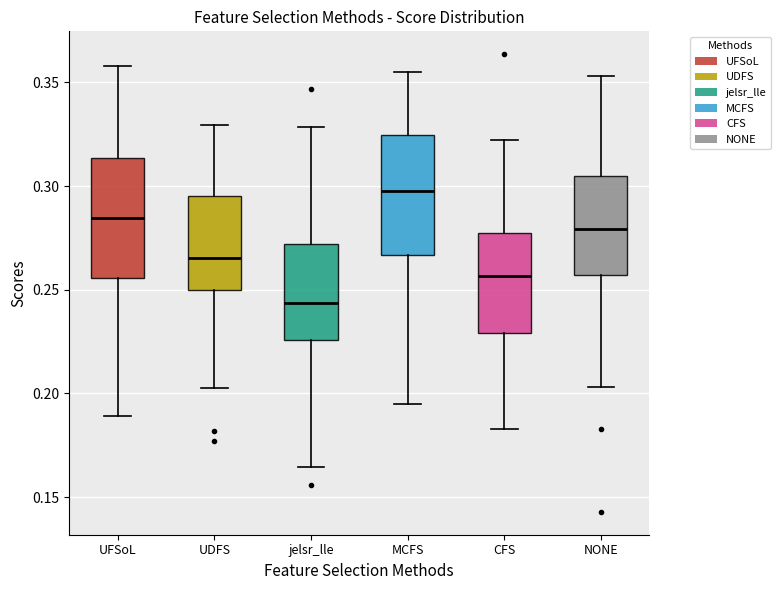

Where does the median line of the box for MCFS sit on the y-axis? The values are not printed on the chart, so give them approximately, as read against the axis.

0.295